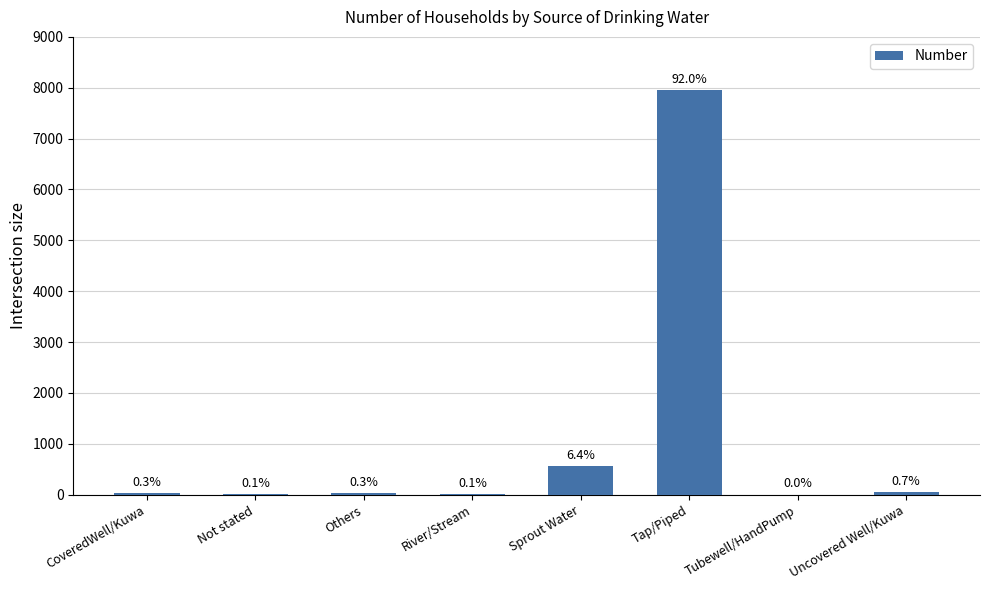

Rank the categories by value from highest to lowest.

Tap/Piped, Sprout Water, Uncovered Well/Kuwa, CoveredWell/Kuwa, Others, River/Stream, Not stated, Tubewell/HandPump